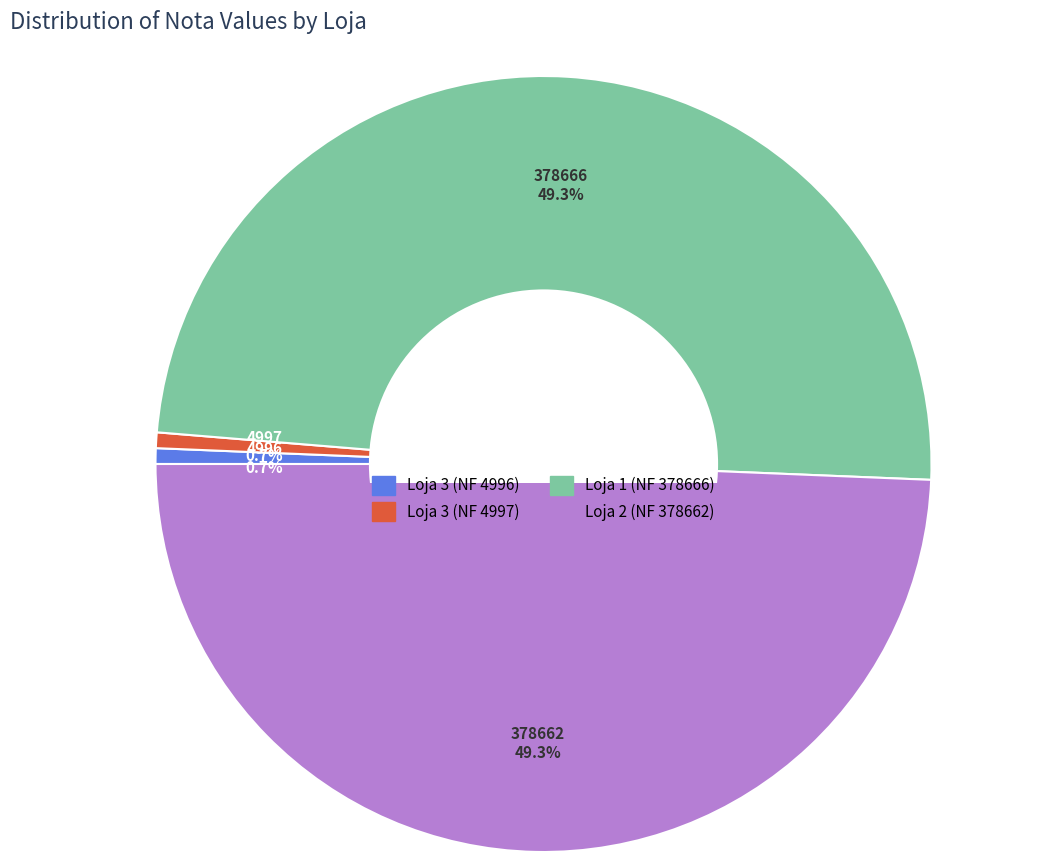

How many slices are in this pie chart?

4